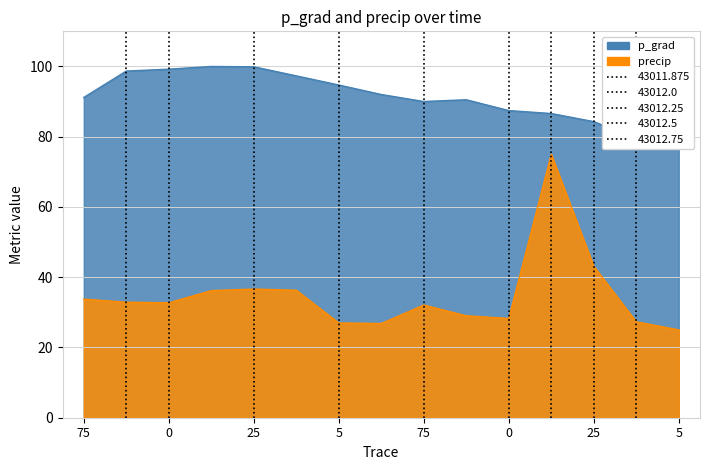

The value of p_grad at 43013.375 is 115.7. True or false?

False